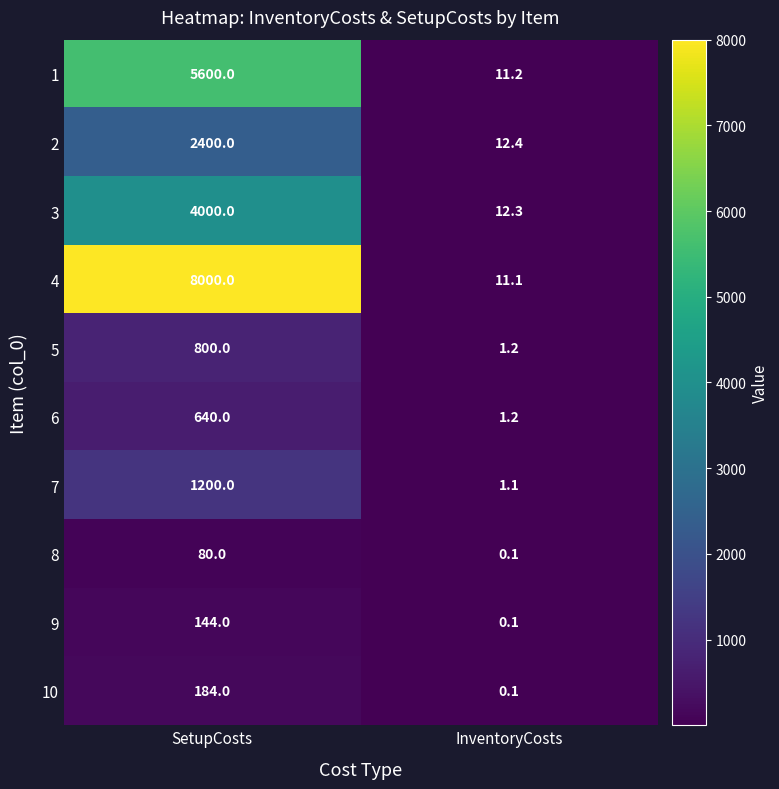

What is the spread (max minus min) of values at SetupCosts?

7920.0